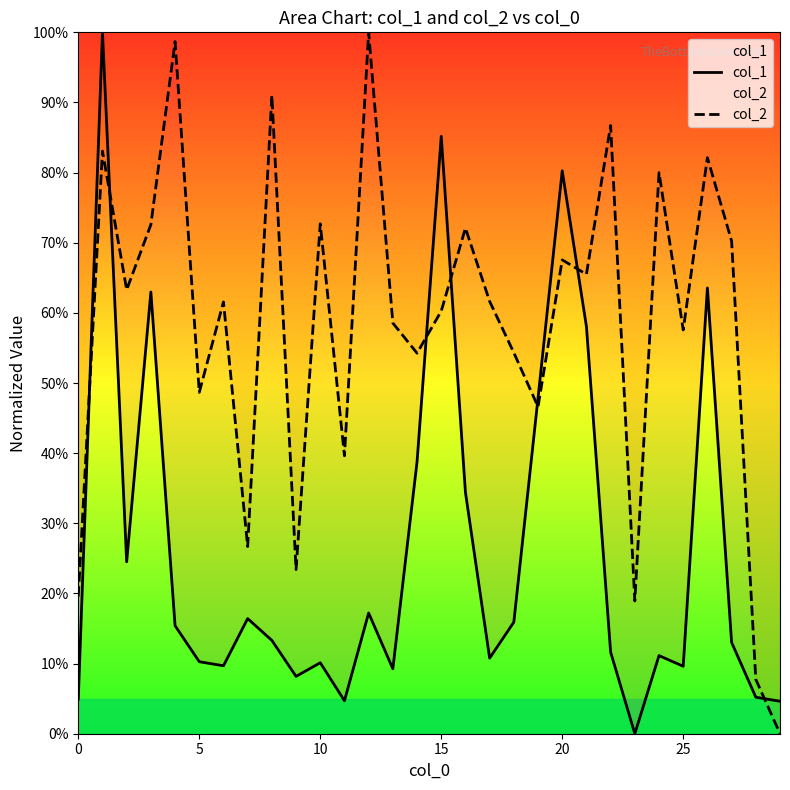

What is the value of the col_2 point at the 3rd from the left?

0.6